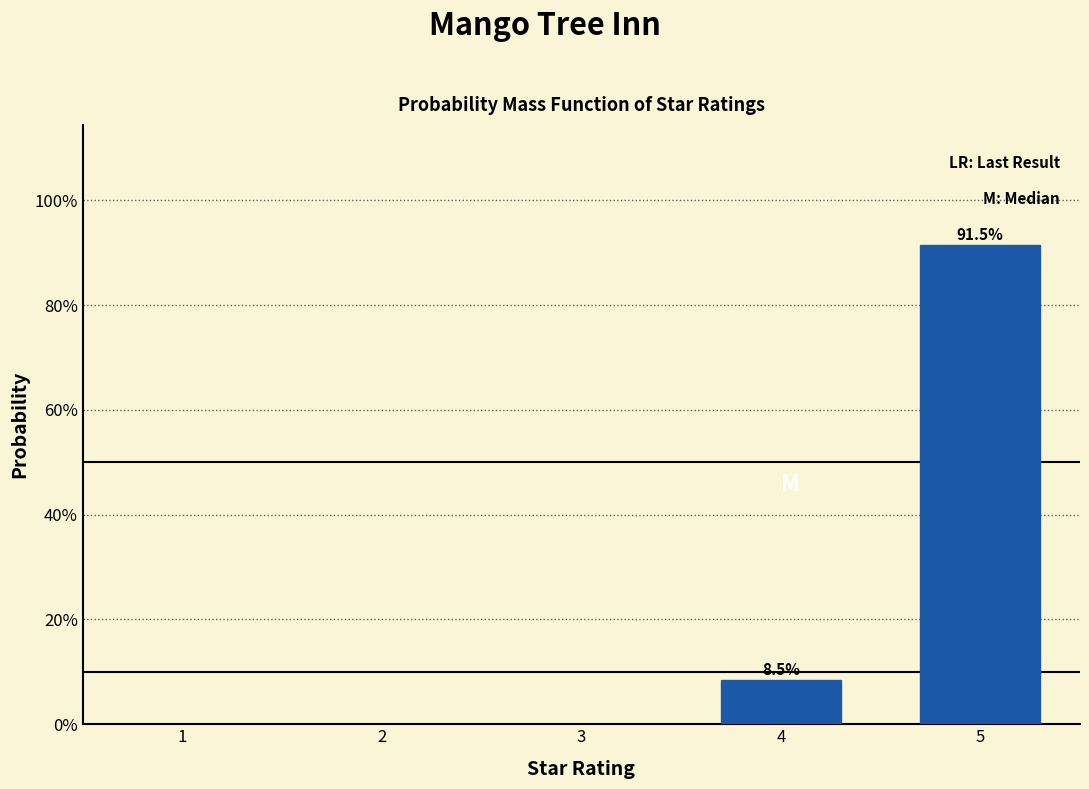

Reading left to right, what are all the values shown in this chart?

8.5	91.5